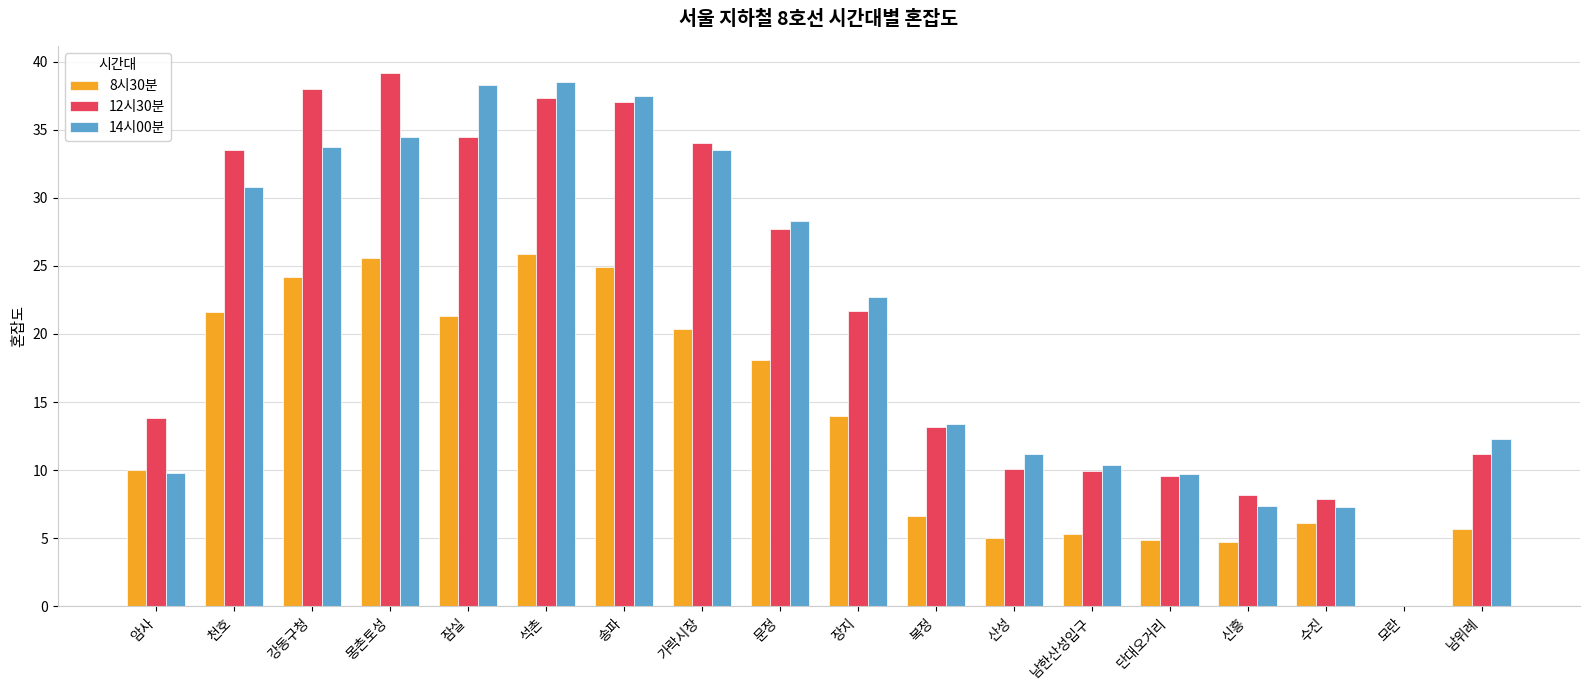

What is the maximum value shown in the chart?

39.2